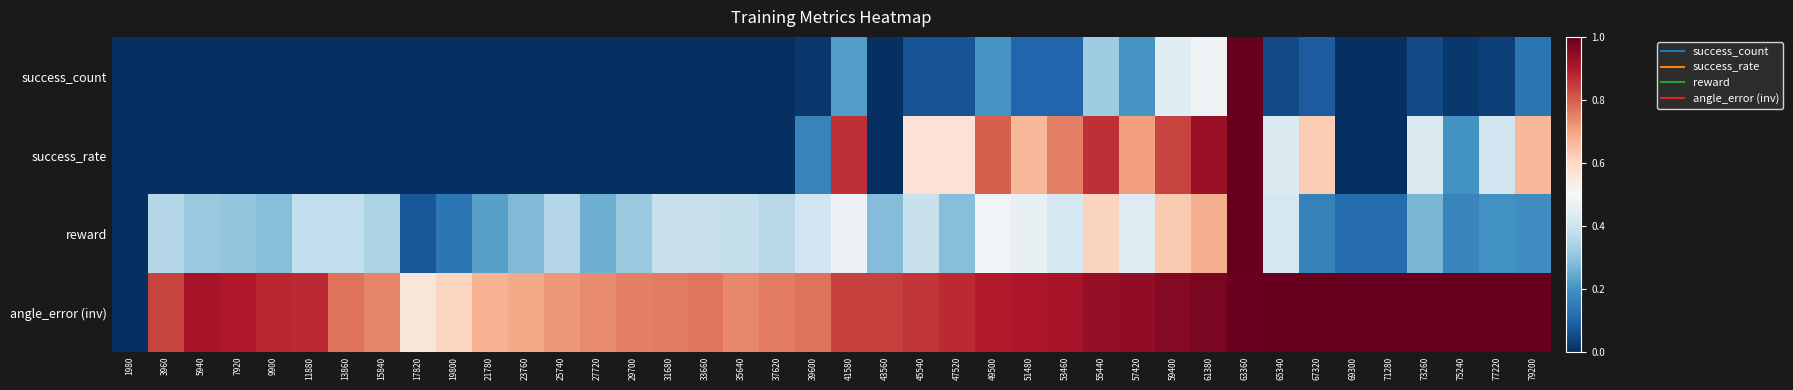

Which has a higher value, 47520 or 31680?

47520